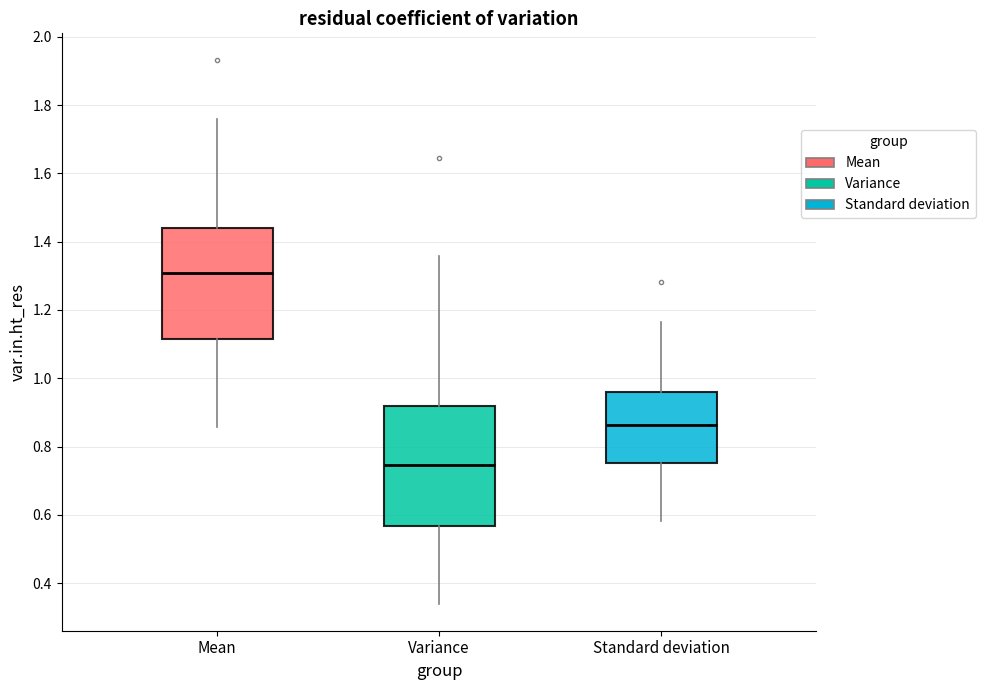

Reading left to right, read every box against the y-axis: the position of its median line, the range the box covers, and the ends of its whiskers. The values are not printed on the chart, so give them approximately, as read against the axis.

Mean: median 1.30, box 1.12 to 1.44, whiskers 0.86 to 1.76
Variance: median 0.74, box 0.56 to 0.92, whiskers 0.34 to 1.36
Standard deviation: median 0.86, box 0.76 to 0.96, whiskers 0.58 to 1.16